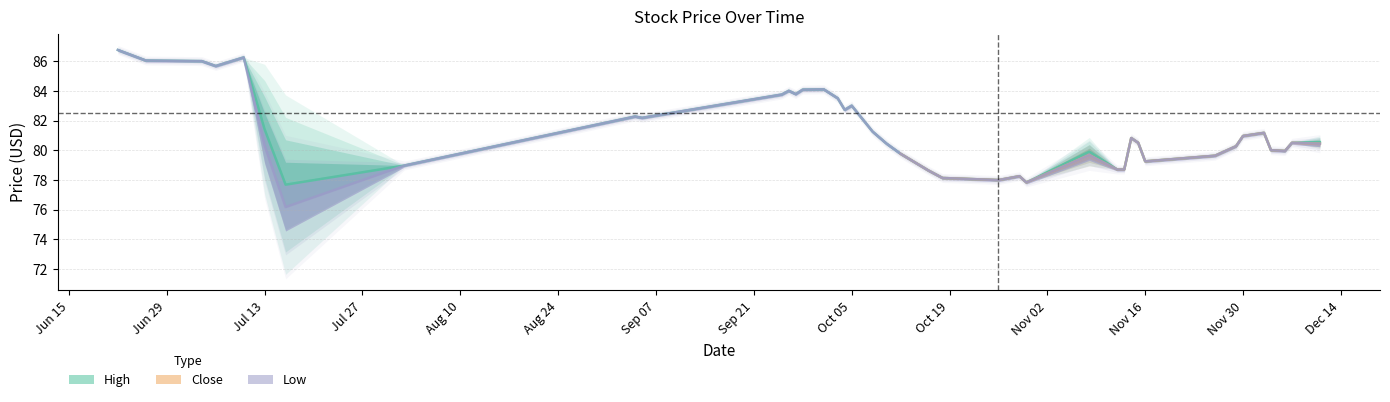

True or false: High has a value of 79.9 at 2018-11-08.

True